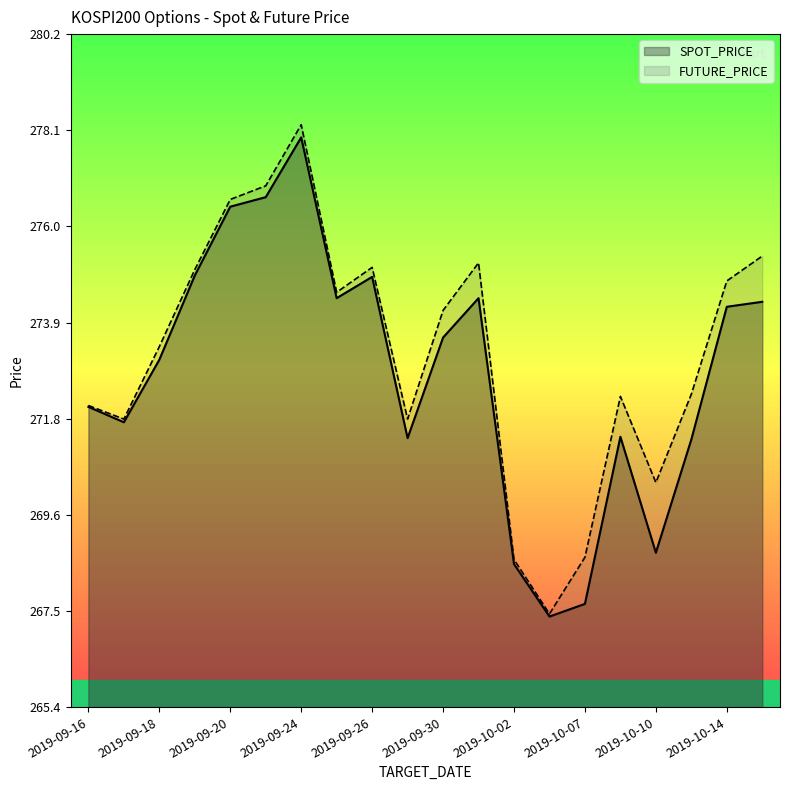

Reading left to right, what are all the values shown in this chart?

SPOT_PRICE: 272.0	271.7	273.1	274.9	276.4	276.6	278.0	274.4	274.9	271.3	273.6	274.4	268.6	267.4	267.7	271.4	268.8	271.3	274.2	274.3
FUTURE_PRICE: 272.1	271.8	273.4	275.1	276.6	276.9	278.2	274.6	275.1	271.8	274.1	275.2	268.6	267.4	268.7	272.2	270.4	272.3	274.8	275.4